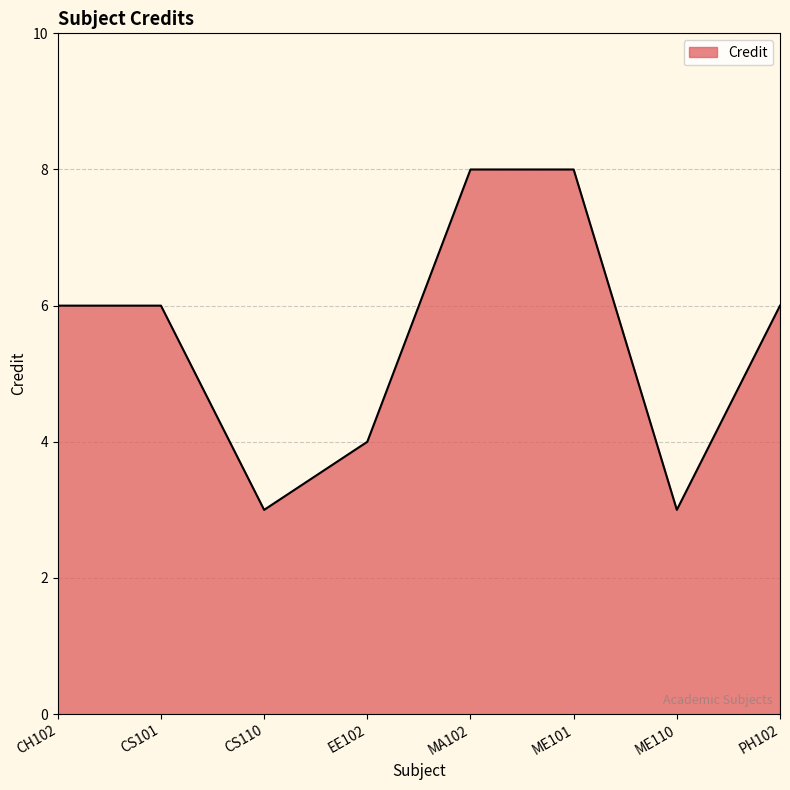

How many values are between 4 and 8?

6